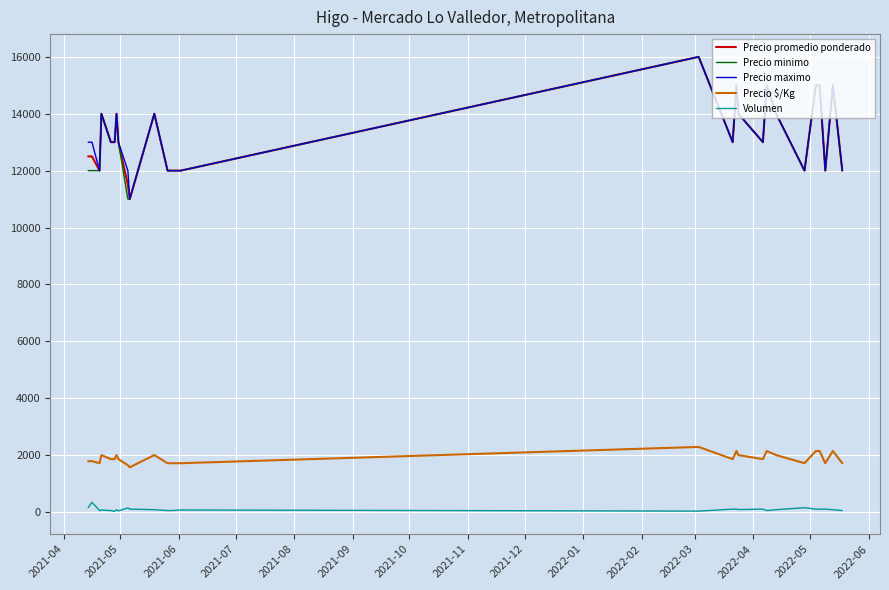

What is the minimum value for Precio minimo?

11000